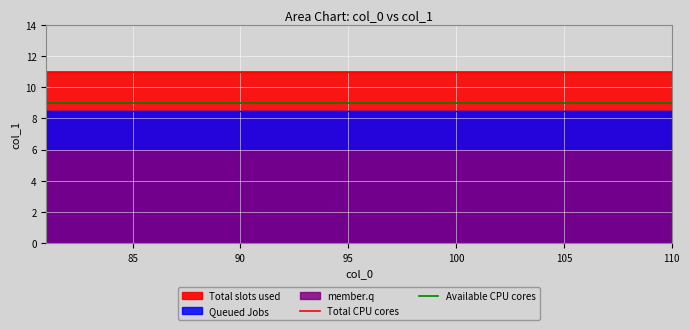

True or false: Total CPU cores has a value of 16 at 80.

False